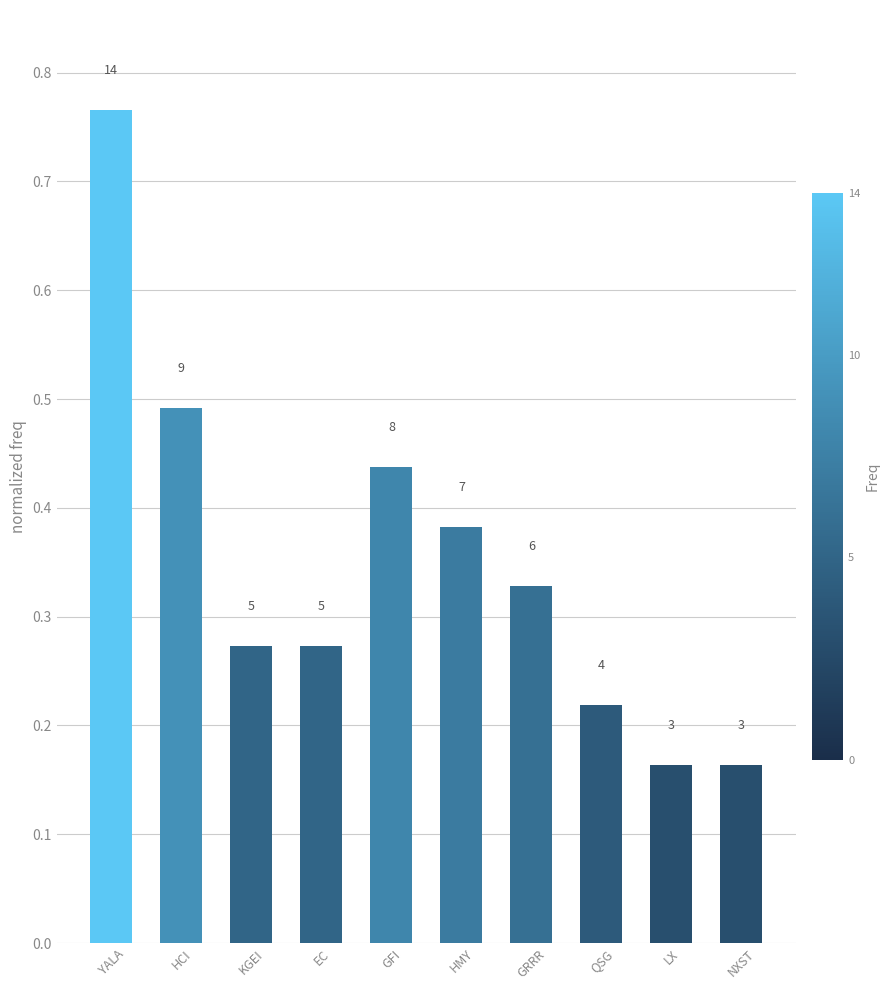

What is the difference between the maximum and minimum values?

0.6